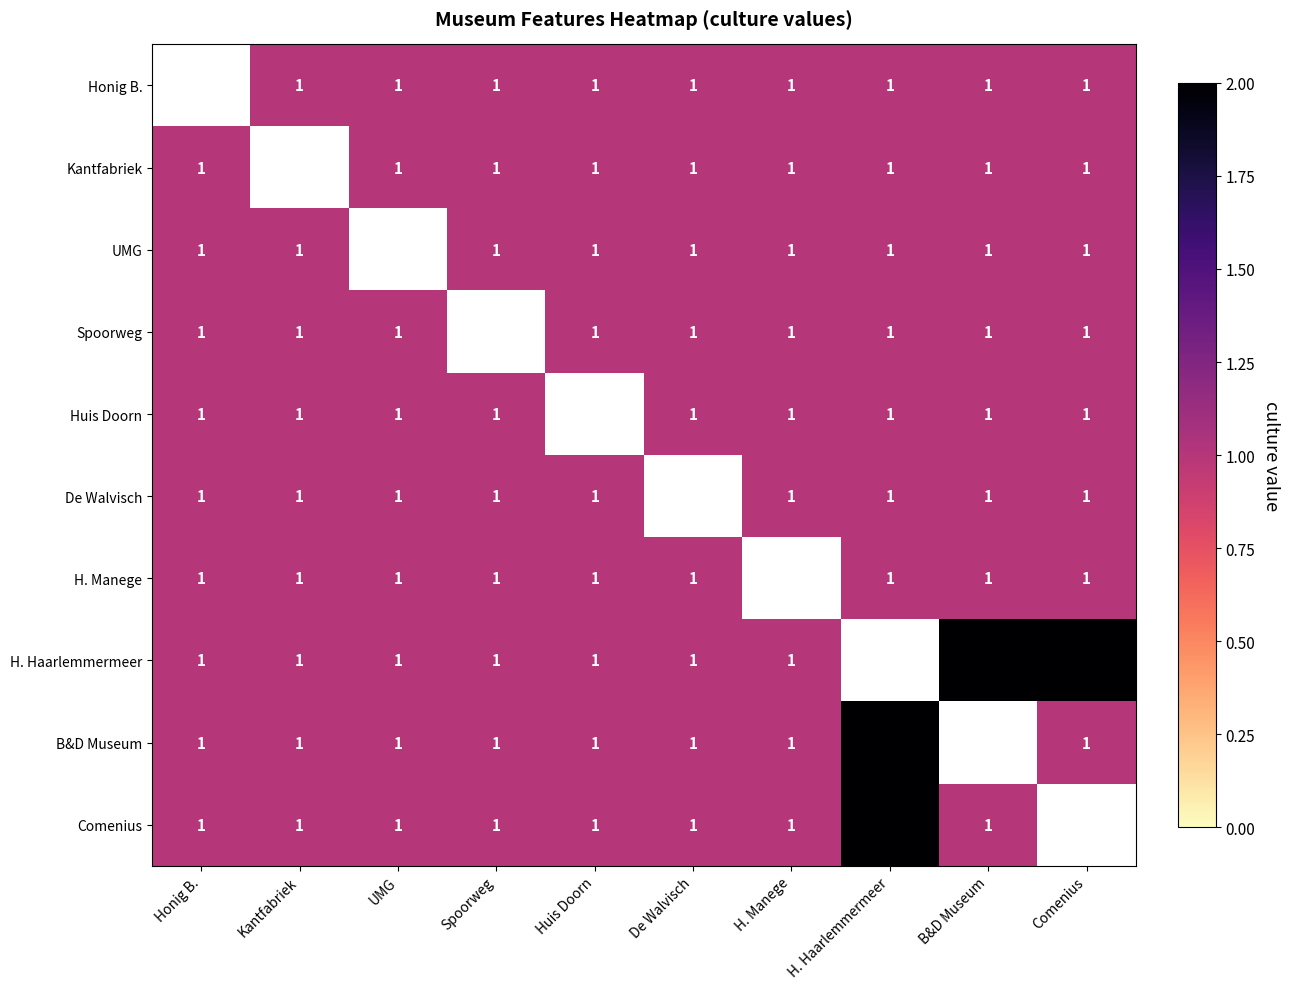

Rank the series by their maximum value, from lowest to highest.

Honig B., Kantfabriek, UMG, Spoorweg, Huis Doorn, De Walvisch, H. Manege, H. Haarlemmermeer, B&D Museum, Comenius